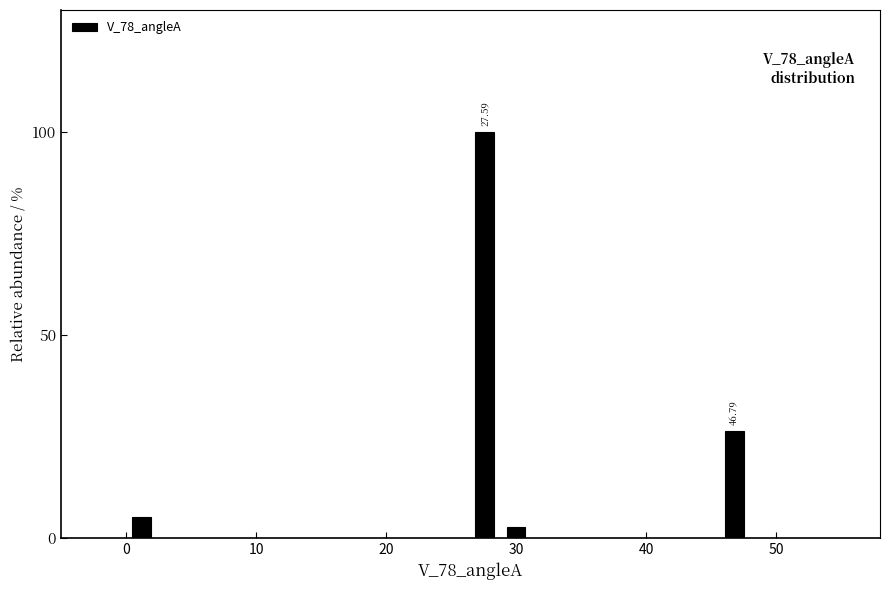

Read against the x-axis, roughly where is the centre of the tallest bar?

28